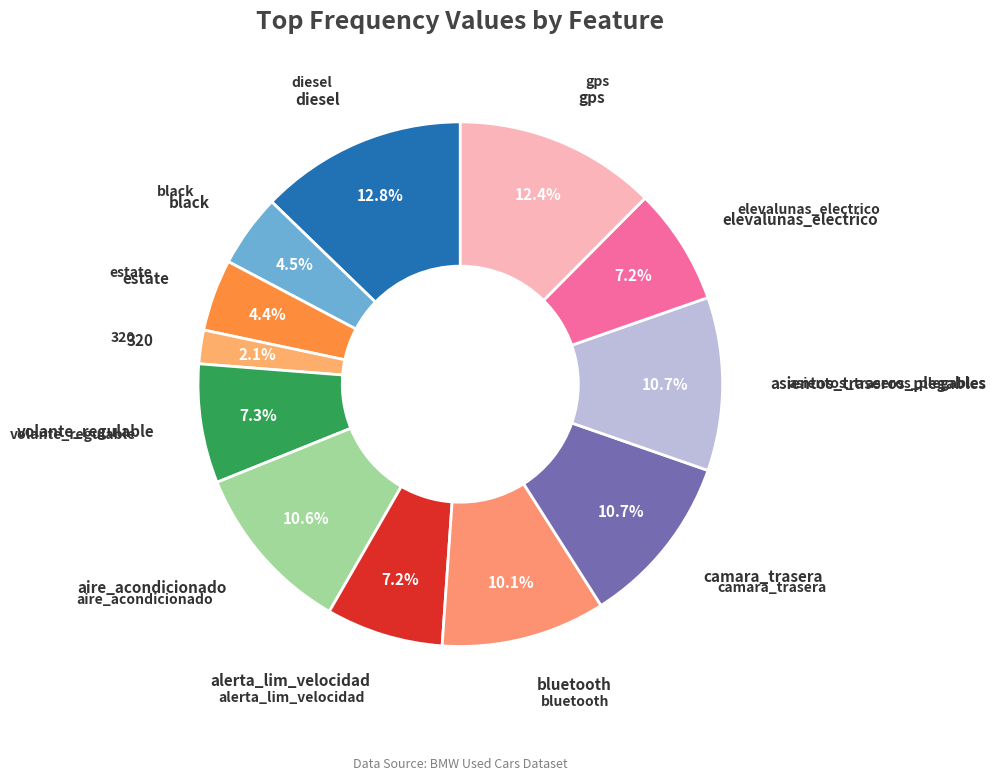

To the nearest percent, what is the difference between the largest and smallest slice percentages?

11%